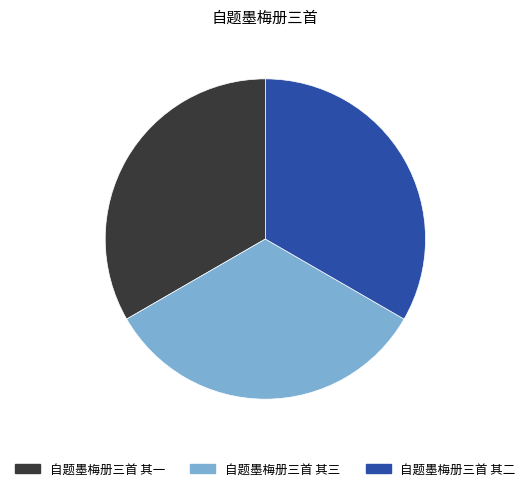

Does 自题墨梅册三首 其三 represent more than half of the total?

No